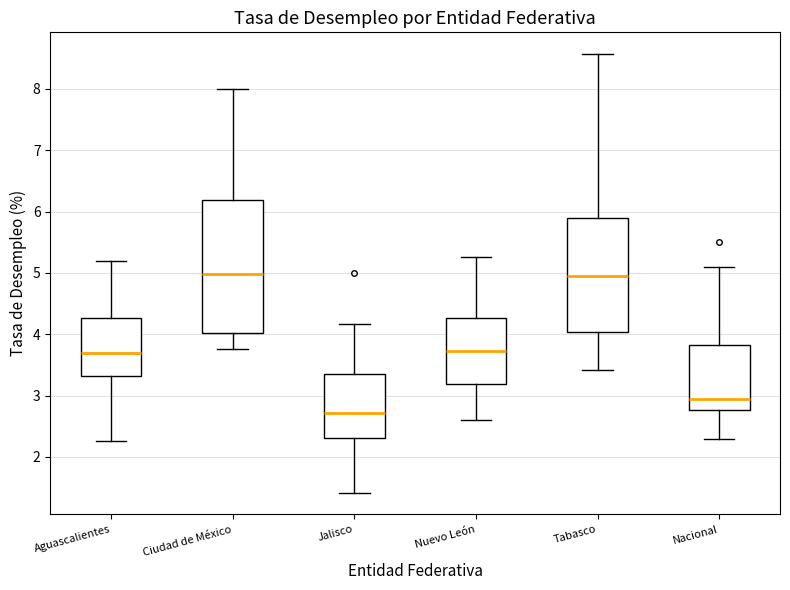

Reading left to right, transcribe this box plot: for each box, give where its median line is, the range the box spans, and where its two whiskers end, as read against the y-axis. The values are not printed on the chart, so give them approximately, as read against the axis.

Aguascalientes: median 3.7, box 3.3 to 4.3, whiskers 2.3 to 5.2
Ciudad de México: median 5.0, box 4.0 to 6.2, whiskers 3.8 to 8.0
Jalisco: median 2.7, box 2.3 to 3.4, whiskers 1.4 to 4.2
Nuevo León: median 3.7, box 3.2 to 4.3, whiskers 2.6 to 5.3
Tabasco: median 4.9, box 4.0 to 5.9, whiskers 3.4 to 8.6
Nacional: median 3.0, box 2.8 to 3.8, whiskers 2.3 to 5.1